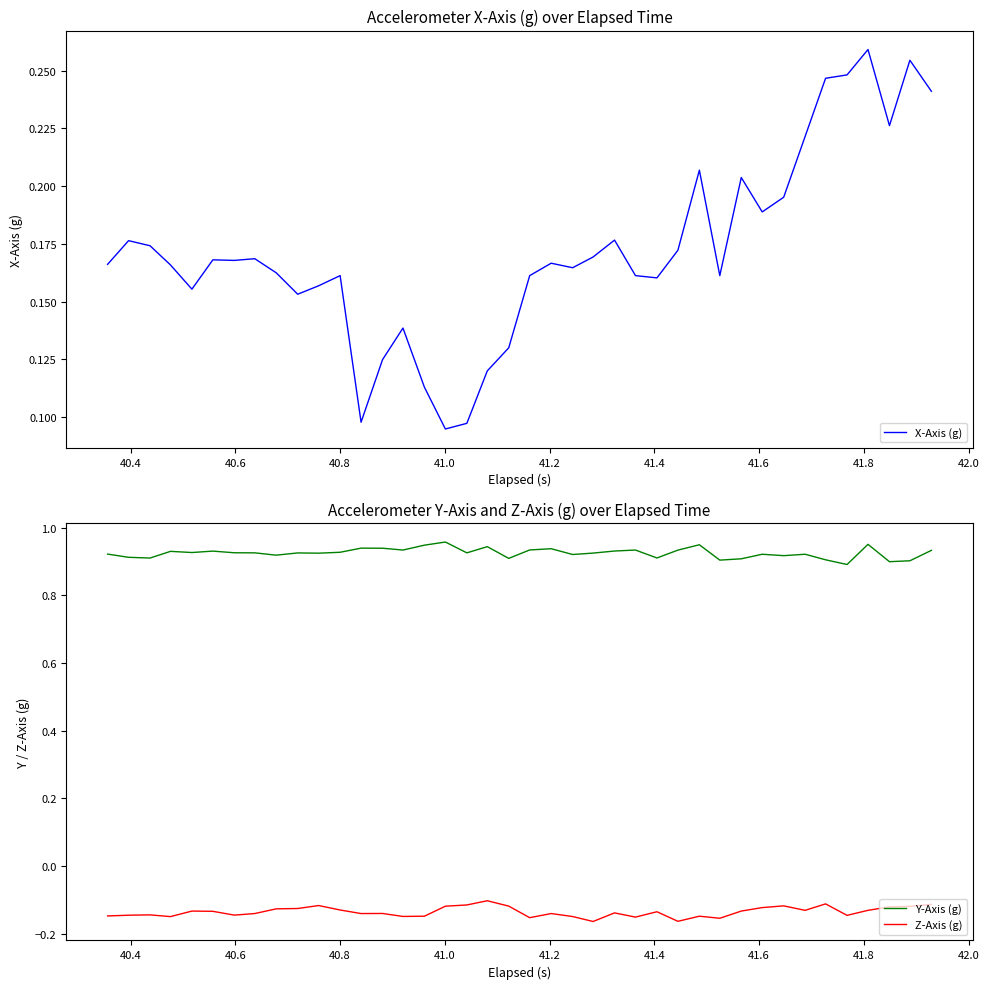

Rank the series by their average value, from highest to lowest.

Y-Axis (g), X-Axis (g), Z-Axis (g)